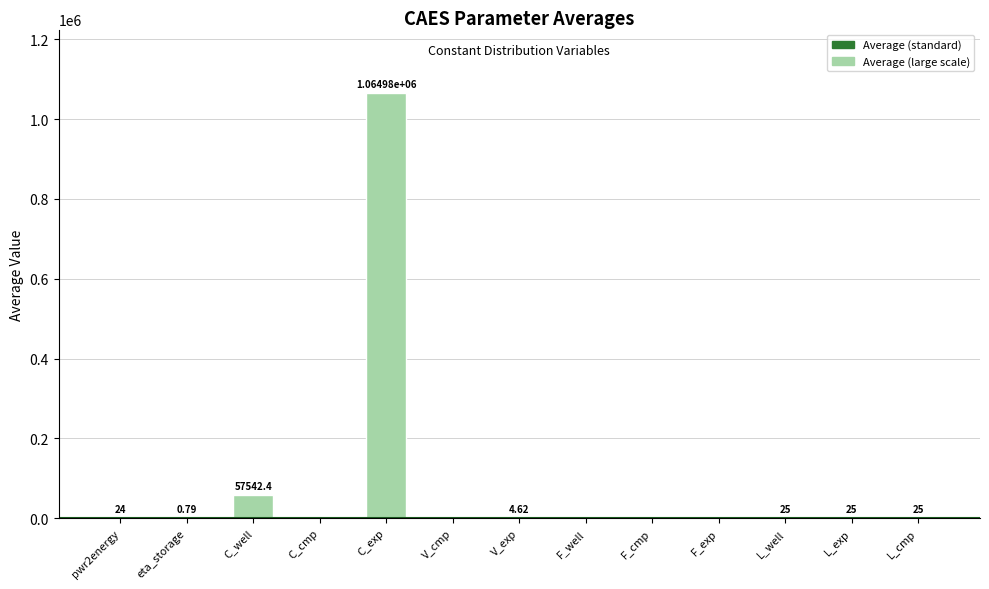

Which has a higher value, C_exp or F_well?

C_exp